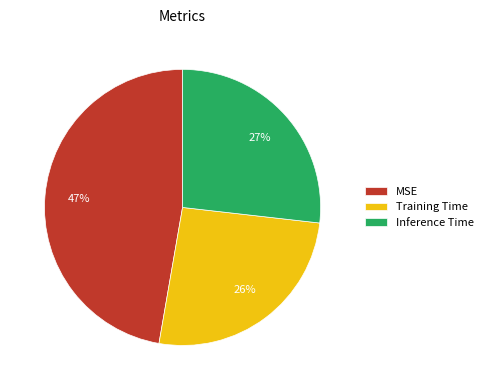

How many segments does this pie chart have?

3